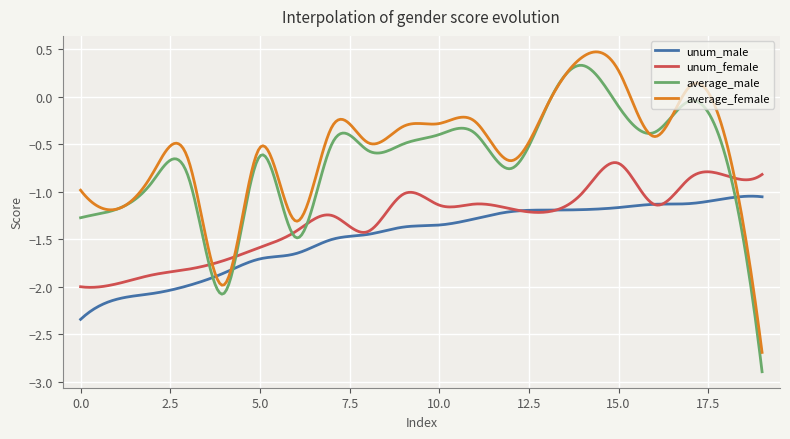

Which series has the largest range (max minus min)?

average_male